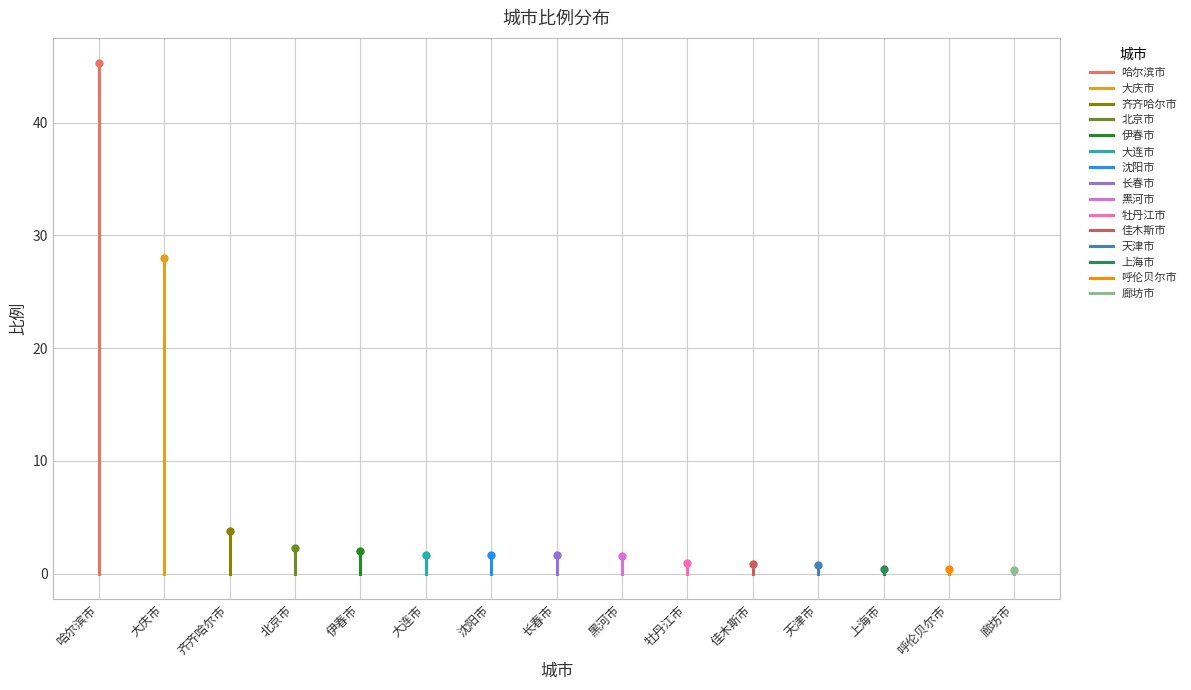

Reading left to right, extract all data points from this chart.

哈尔滨市=45.3	大庆市=28.0	齐齐哈尔市=3.8	北京市=2.3	伊春市=2.0	大连市=1.7	沈阳市=1.7	长春市=1.6	黑河市=1.6	牡丹江市=0.9	佳木斯市=0.8	天津市=0.7	上海市=0.5	呼伦贝尔市=0.4	廊坊市=0.3